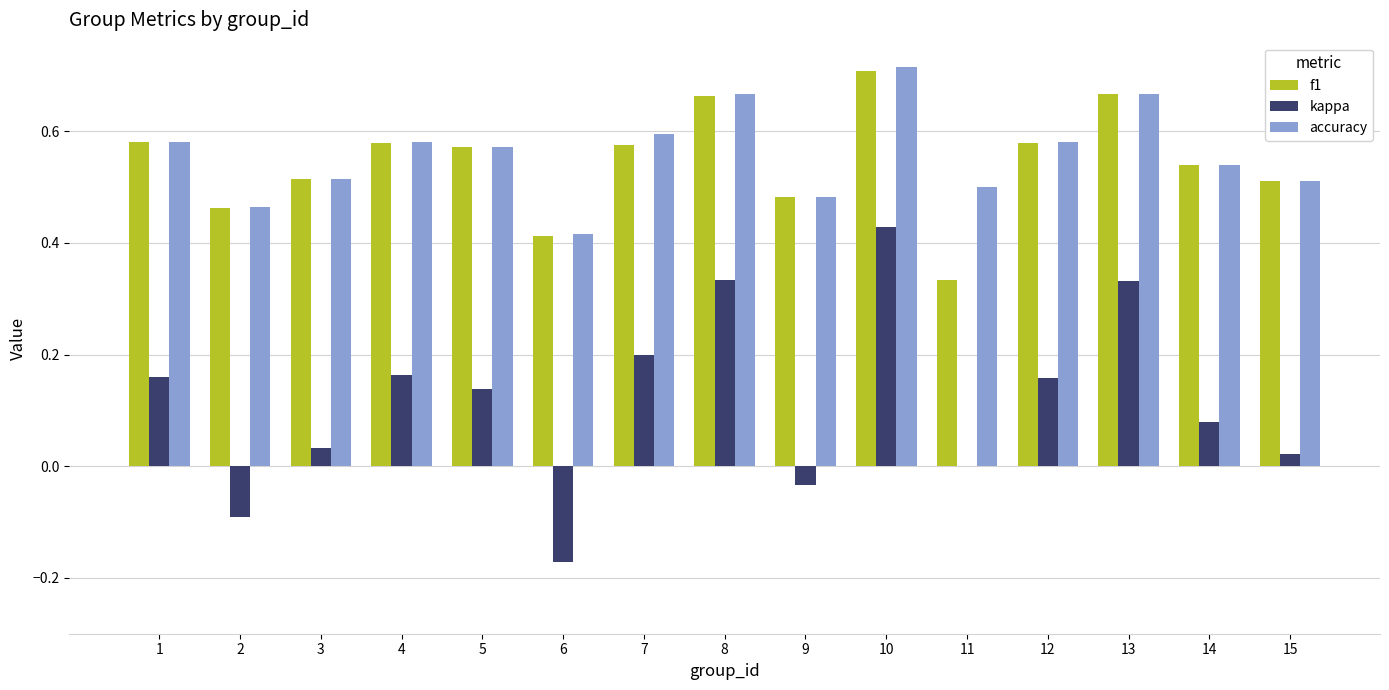

Which series changed the most between 7 and 9?

kappa